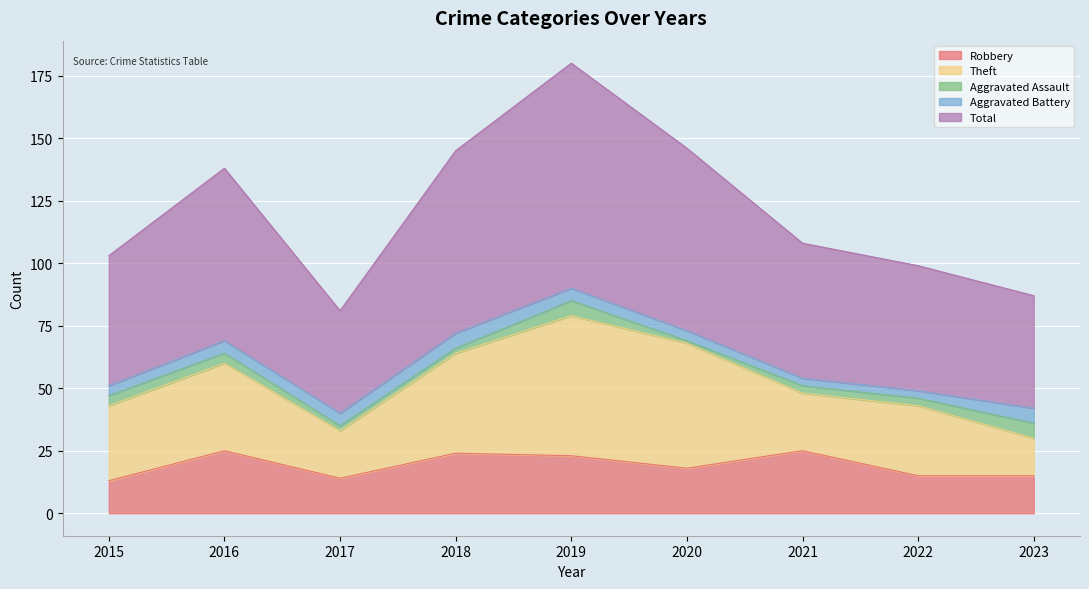

What is the value of the Total point at the 6th from the left?

73